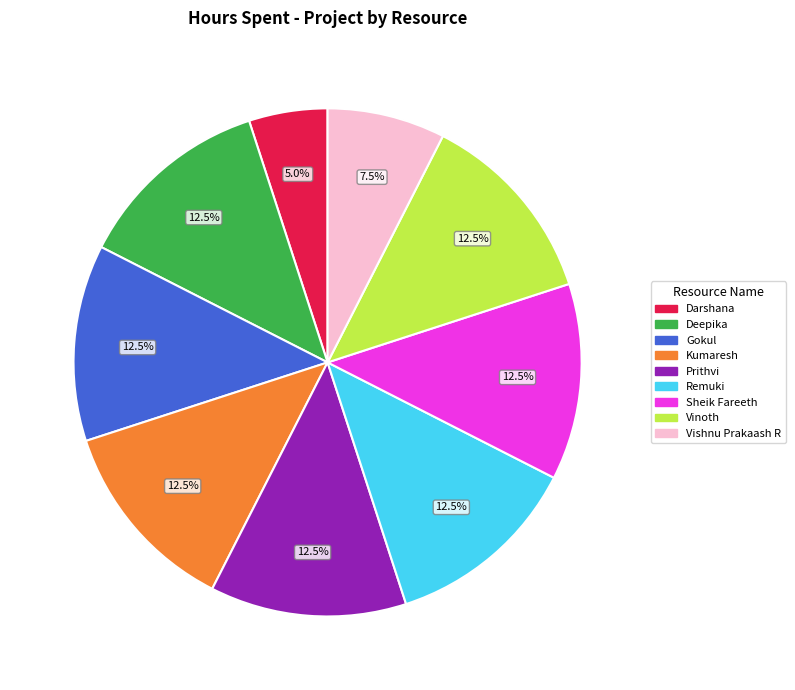

True or false: Remuki accounts for 27% of the total.

False